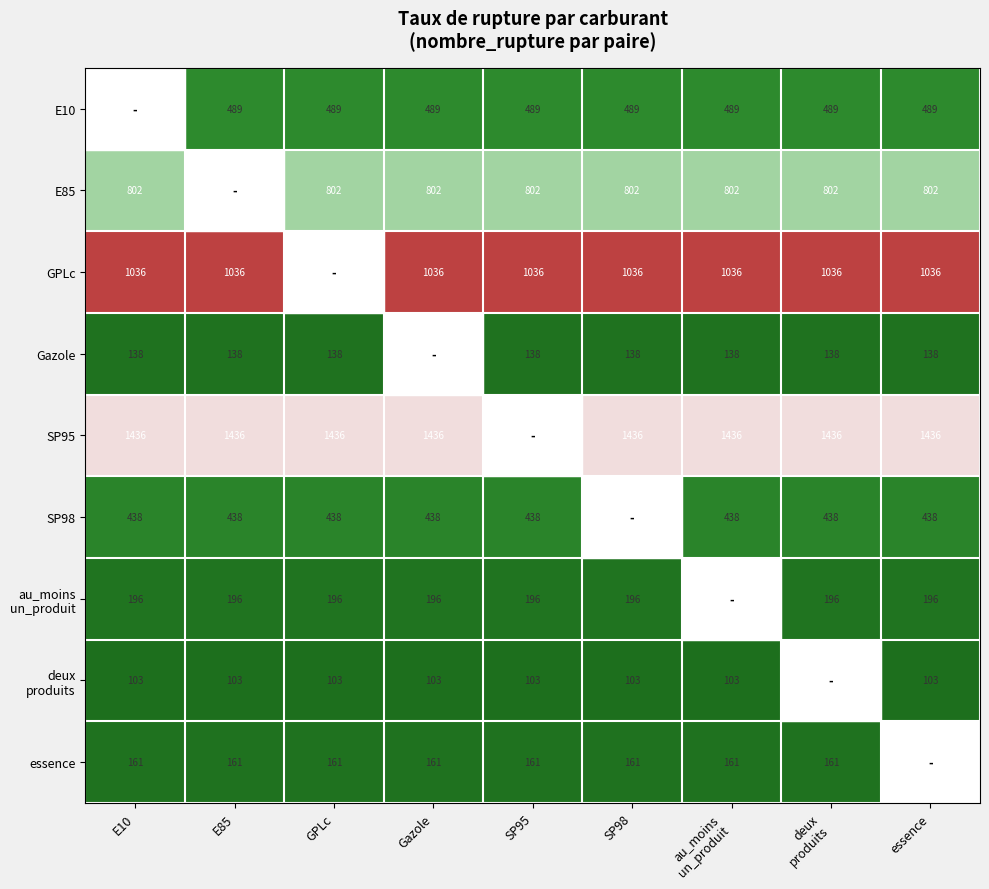

Is the value of essence at E10 greater than the value of Gazole at essence?

Yes